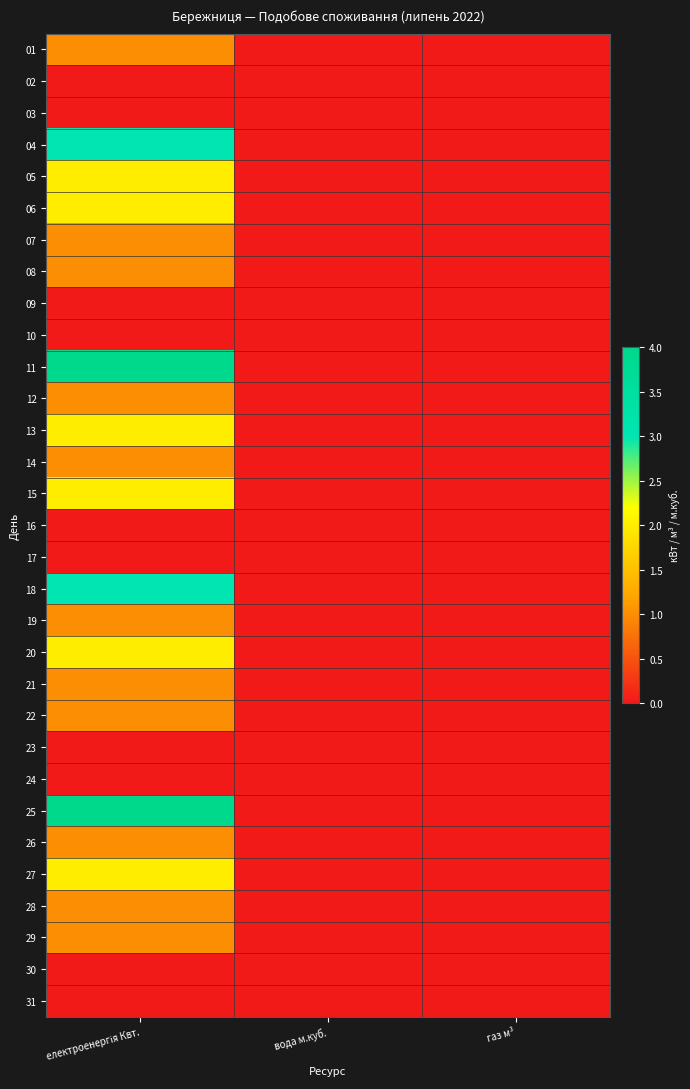

Reading left to right, list all the values displayed in this chart.

01: електроенергія Квт.=1	вода м.куб.=0	газ м³=0
02: електроенергія Квт.=0	вода м.куб.=0	газ м³=0
03: електроенергія Квт.=0	вода м.куб.=0	газ м³=0
04: електроенергія Квт.=3	вода м.куб.=0	газ м³=0
05: електроенергія Квт.=2	вода м.куб.=0	газ м³=0
06: електроенергія Квт.=2	вода м.куб.=0	газ м³=0
07: електроенергія Квт.=1	вода м.куб.=0	газ м³=0
08: електроенергія Квт.=1	вода м.куб.=0	газ м³=0
09: електроенергія Квт.=0	вода м.куб.=0	газ м³=0
10: електроенергія Квт.=0	вода м.куб.=0	газ м³=0
11: електроенергія Квт.=4	вода м.куб.=0	газ м³=0
12: електроенергія Квт.=1	вода м.куб.=0	газ м³=0
13: електроенергія Квт.=2	вода м.куб.=0	газ м³=0
14: електроенергія Квт.=1	вода м.куб.=0	газ м³=0
15: електроенергія Квт.=2	вода м.куб.=0	газ м³=0
16: електроенергія Квт.=0	вода м.куб.=0	газ м³=0
17: електроенергія Квт.=0	вода м.куб.=0	газ м³=0
18: електроенергія Квт.=3	вода м.куб.=0	газ м³=0
19: електроенергія Квт.=1	вода м.куб.=0	газ м³=0
20: електроенергія Квт.=2	вода м.куб.=0	газ м³=0
21: електроенергія Квт.=1	вода м.куб.=0	газ м³=0
22: електроенергія Квт.=1	вода м.куб.=0	газ м³=0
23: електроенергія Квт.=0	вода м.куб.=0	газ м³=0
24: електроенергія Квт.=0	вода м.куб.=0	газ м³=0
25: електроенергія Квт.=4	вода м.куб.=0	газ м³=0
26: електроенергія Квт.=1	вода м.куб.=0	газ м³=0
27: електроенергія Квт.=2	вода м.куб.=0	газ м³=0
28: електроенергія Квт.=1	вода м.куб.=0	газ м³=0
29: електроенергія Квт.=1	вода м.куб.=0	газ м³=0
30: електроенергія Квт.=0	вода м.куб.=0	газ м³=0
31: електроенергія Квт.=0	вода м.куб.=0	газ м³=0